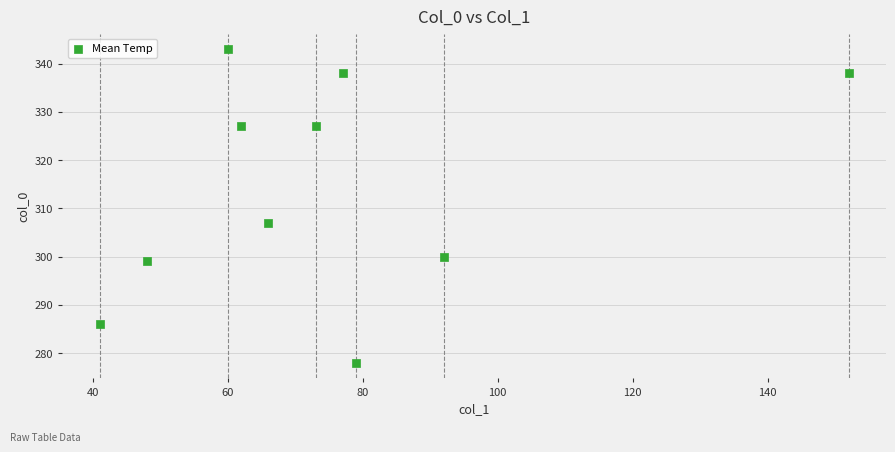

What Y value in the scatter plot is closest to 310?

307